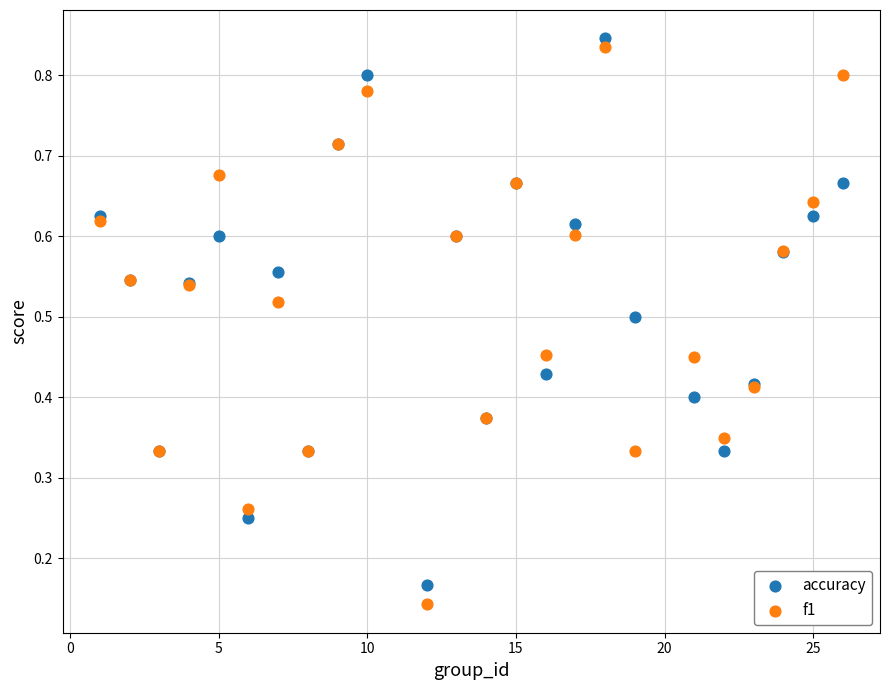

Which series has the largest Y range (max minus min)?

f1